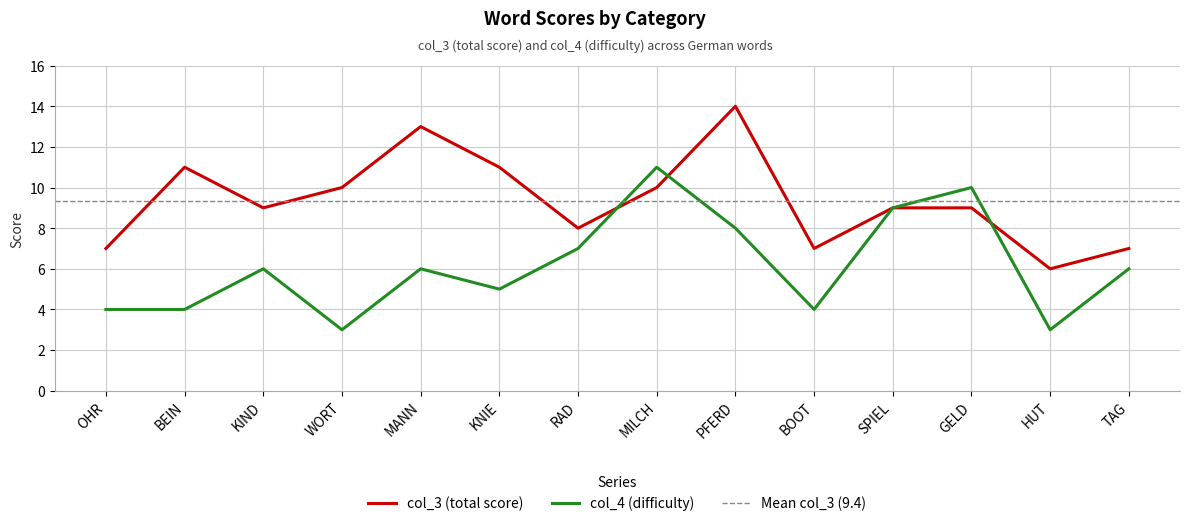

What is the difference between the maximum and second lowest values in the col_4 series?

8